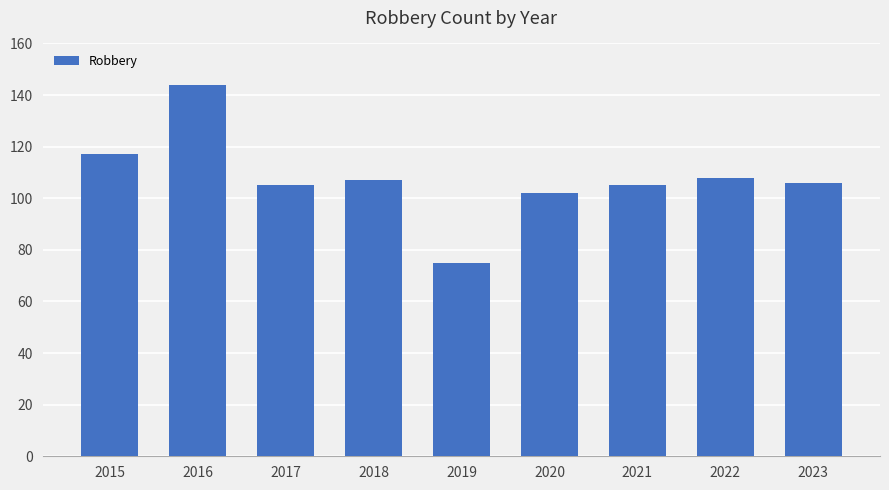

What is the approximate value at 2015?

117